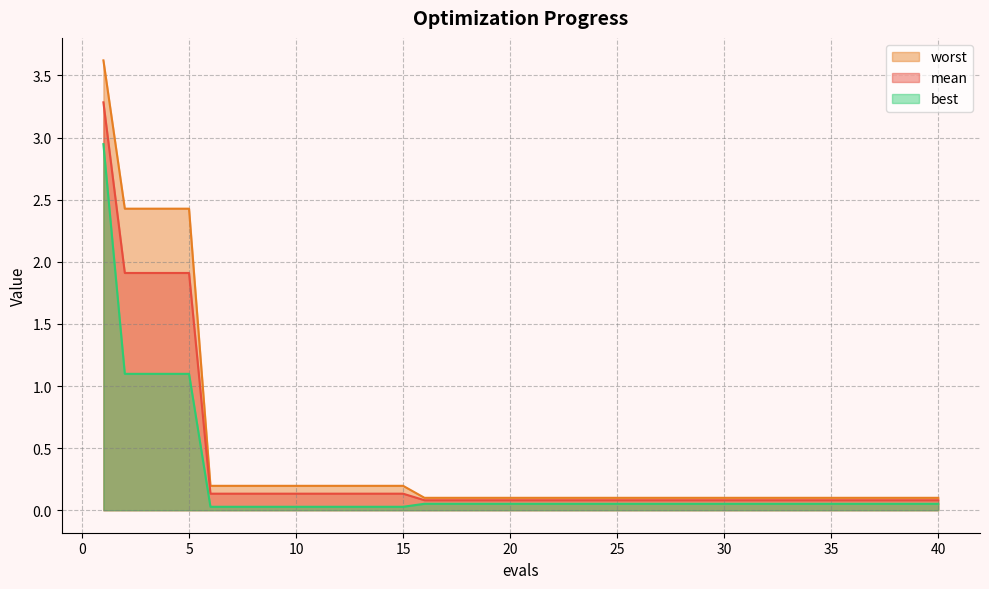

Reading left to right, transcribe all the data shown in this chart.

mean: 1=3.3	2=1.9	3=1.9	4=1.9	5=1.9	6=0.1	7=0.1	8=0.1	9=0.1	10=0.1	11=0.1	12=0.1	13=0.1	14=0.1	15=0.1	16=0.1	17=0.1	18=0.1	19=0.1	20=0.1	21=0.1	22=0.1	23=0.1	24=0.1	25=0.1	26=0.1	27=0.1	28=0.1	29=0.1	30=0.1	31=0.1	32=0.1	33=0.1	34=0.1	35=0.1	36=0.1	37=0.1	38=0.1	39=0.1	40=0.1
best: 1=2.9	2=1.1	3=1.1	4=1.1	5=1.1	6=0.0	7=0.0	8=0.0	9=0.0	10=0.0	11=0.0	12=0.0	13=0.0	14=0.0	15=0.0	16=0.1	17=0.1	18=0.1	19=0.1	20=0.1	21=0.1	22=0.1	23=0.1	24=0.1	25=0.1	26=0.1	27=0.1	28=0.1	29=0.1	30=0.1	31=0.1	32=0.1	33=0.1	34=0.1	35=0.1	36=0.1	37=0.1	38=0.1	39=0.1	40=0.1
worst: 1=3.6	2=2.4	3=2.4	4=2.4	5=2.4	6=0.2	7=0.2	8=0.2	9=0.2	10=0.2	11=0.2	12=0.2	13=0.2	14=0.2	15=0.2	16=0.1	17=0.1	18=0.1	19=0.1	20=0.1	21=0.1	22=0.1	23=0.1	24=0.1	25=0.1	26=0.1	27=0.1	28=0.1	29=0.1	30=0.1	31=0.1	32=0.1	33=0.1	34=0.1	35=0.1	36=0.1	37=0.1	38=0.1	39=0.1	40=0.1